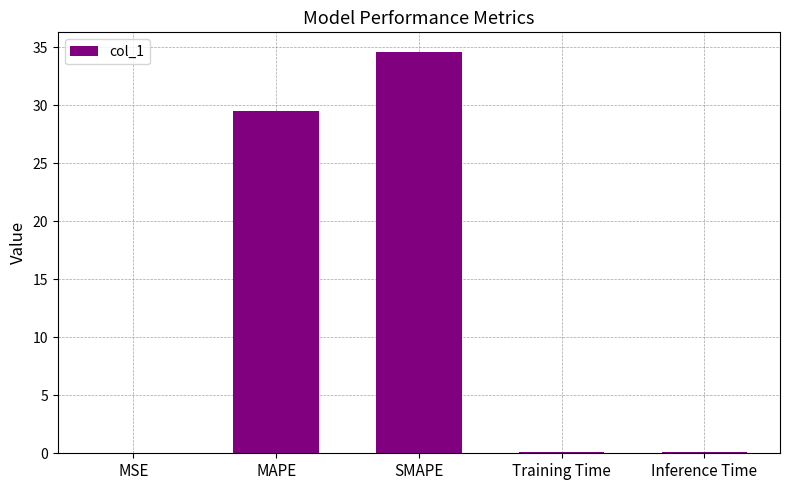

How many series are shown in this chart?

1